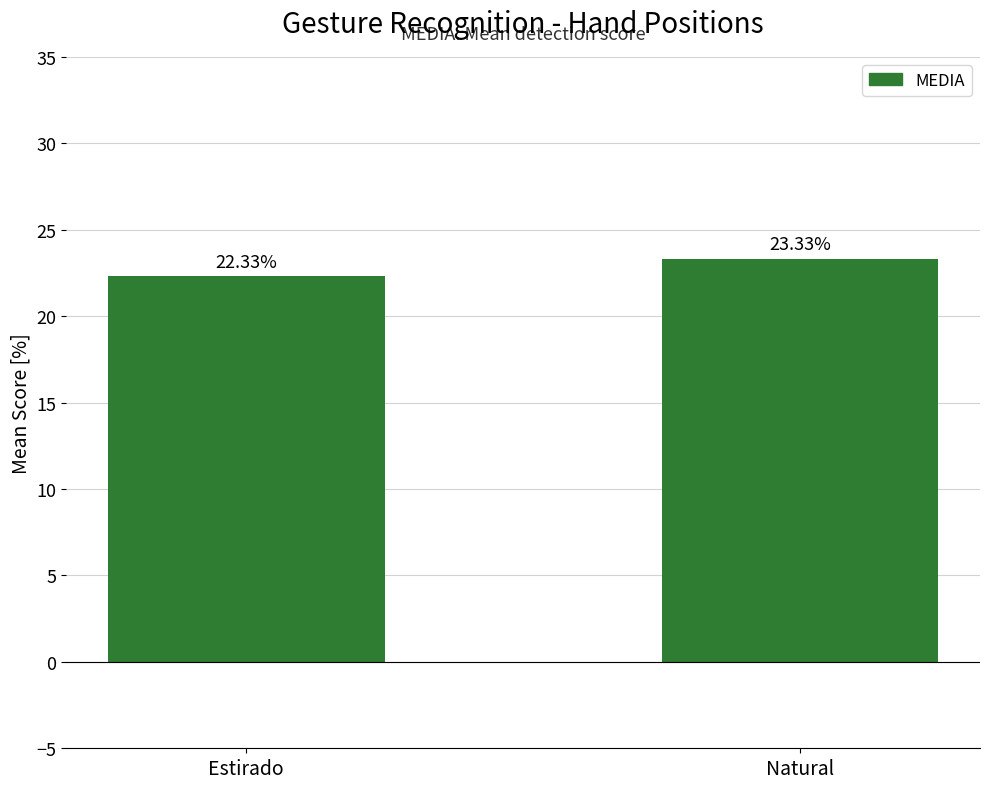

Reading right to left, what are all the values shown in this chart?

Natural=23.3	Estirado=22.3